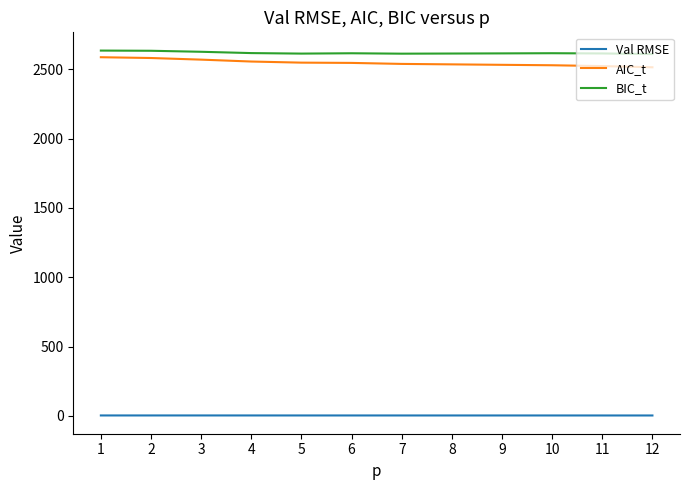

The value of Val RMSE at 4 is 3.4. True or false?

True